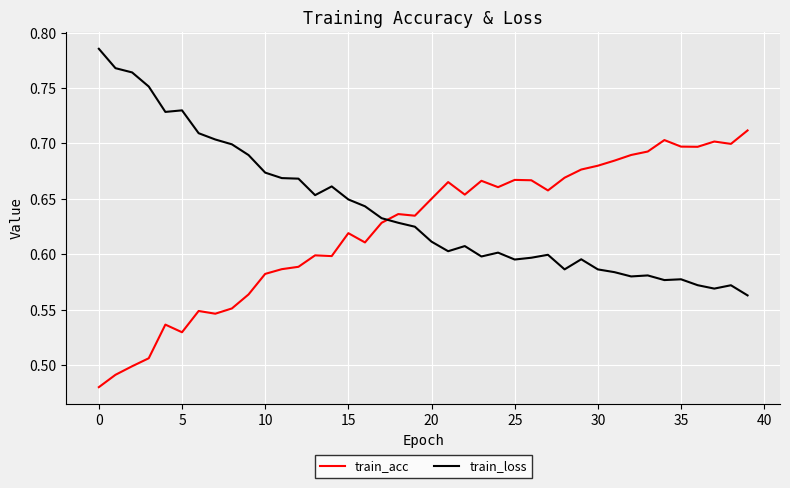

Rank the series by their average value, from highest to lowest.

train_loss, train_acc